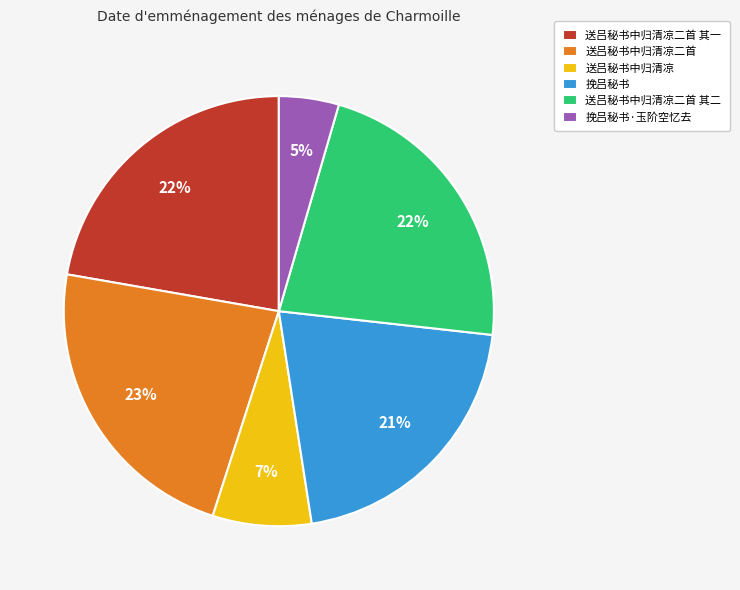

Is it true that 送吕秘书中归清凉 is 17% of the pie?

False